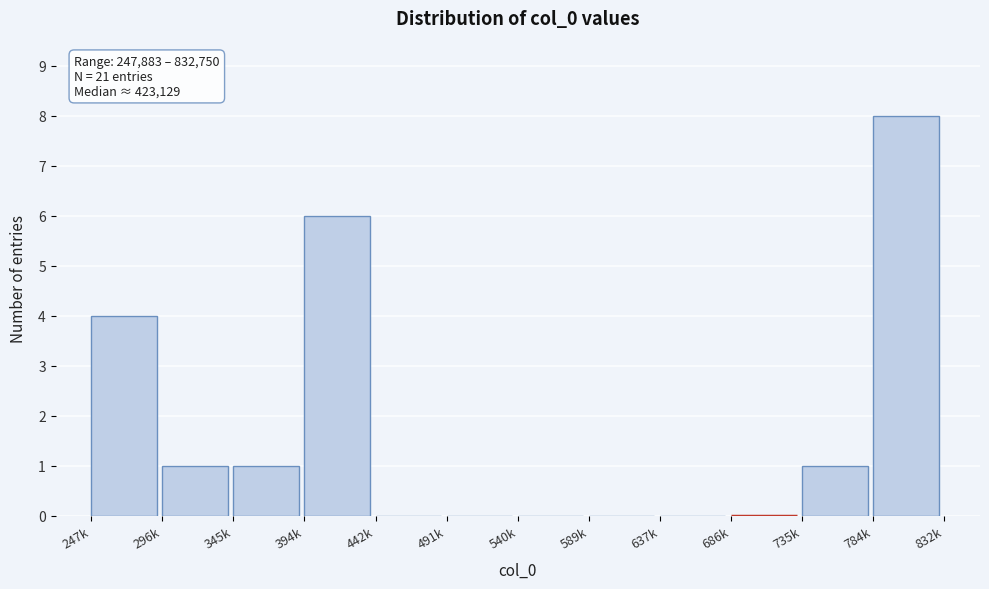

Reading right to left, what are all the values shown in this chart?

784k=8	735k=1	686k=0	637k=0	589k=0	540k=0	491k=0	442k=0	394k=6	345k=1	296k=1	247k=4